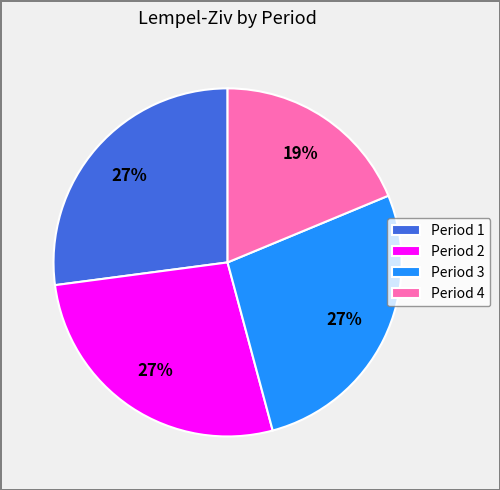

Which has a higher value, Period 4 or Period 2?

Period 2